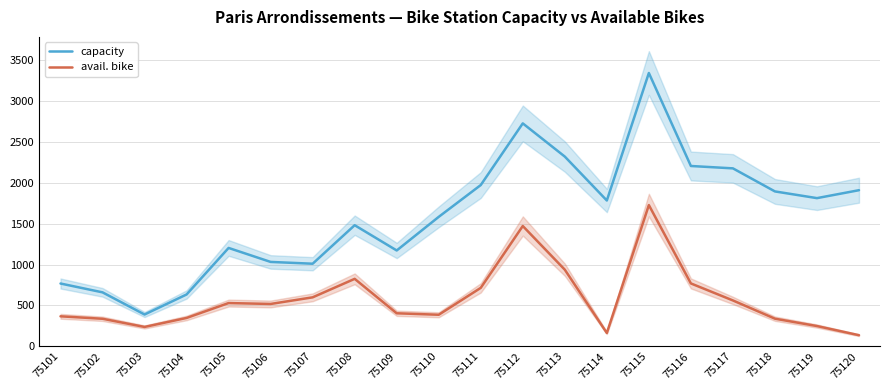

How many lines are shown in the chart?

2